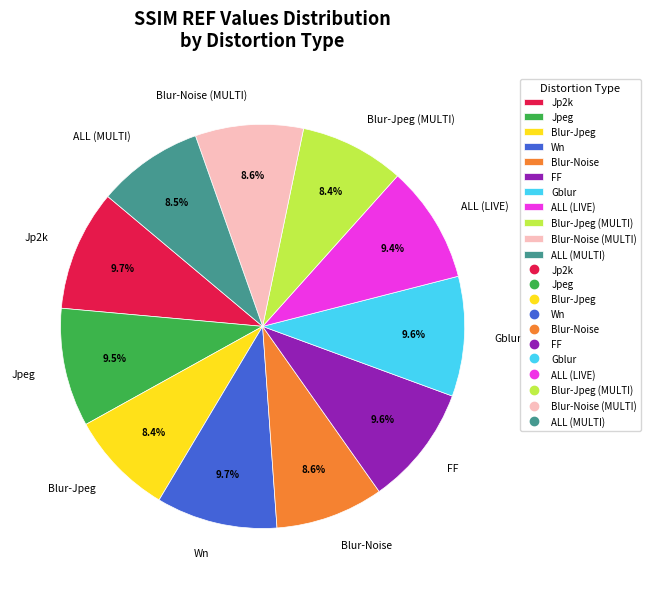

What percentage is NOT represented by ALL (LIVE)?

90.6%